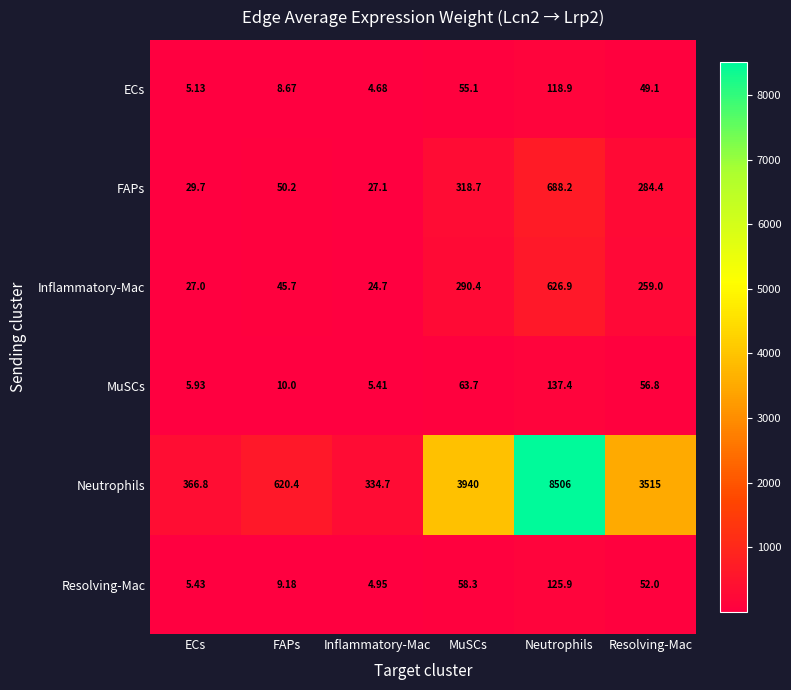

At which label is FAPs closest to 357?

MuSCs